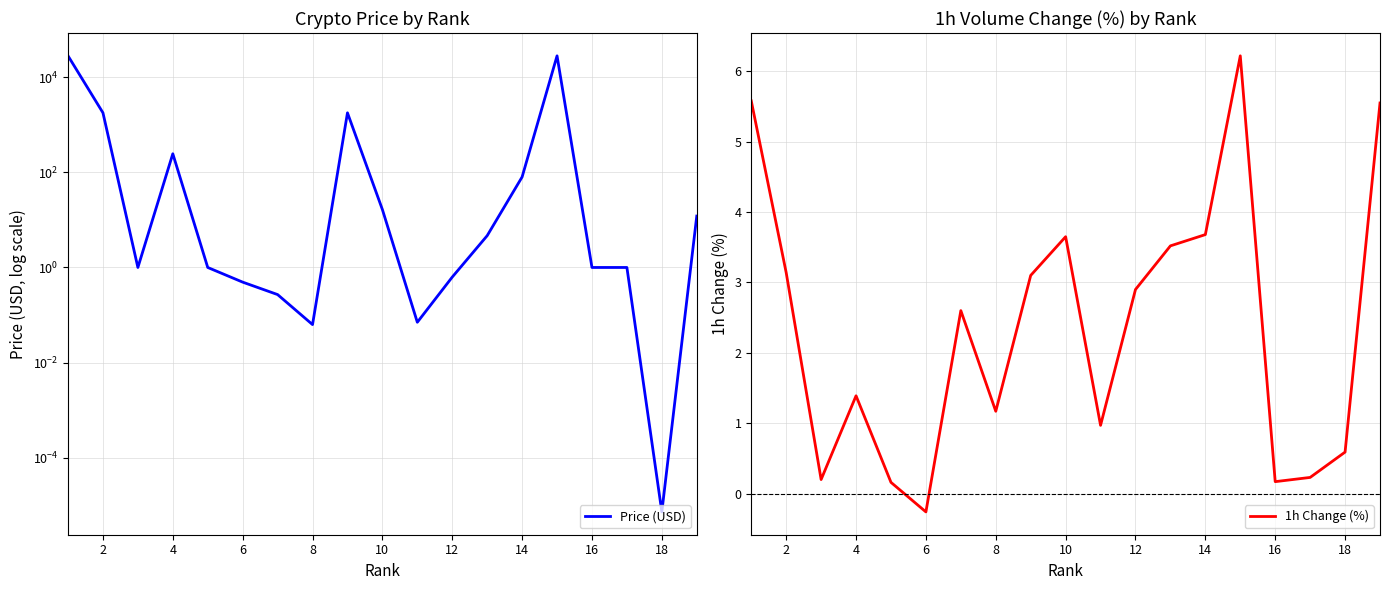

Reading right to left, extract all data points from this chart.

Price (USD): 12.1	0.0	1.0	1.0	28165.8	80.0	4.7	0.6	0.1	16.5	1785.2	0.1	0.3	0.5	1.0	245.9	1.0	1787.1	28202.8
1h Change (%): 5.5	0.6	0.2	0.2	6.2	3.7	3.5	2.9	1.0	3.6	3.1	1.2	2.6	-0.3	0.2	1.4	0.2	3.1	5.6